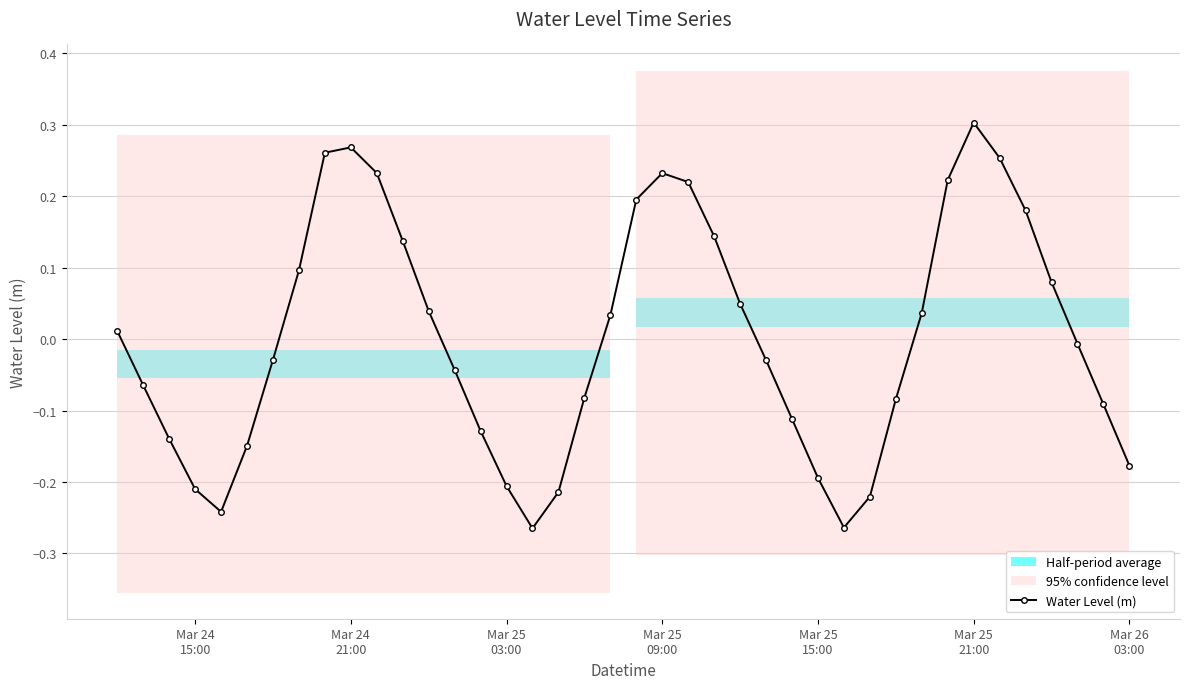

How many values are above zero?

19